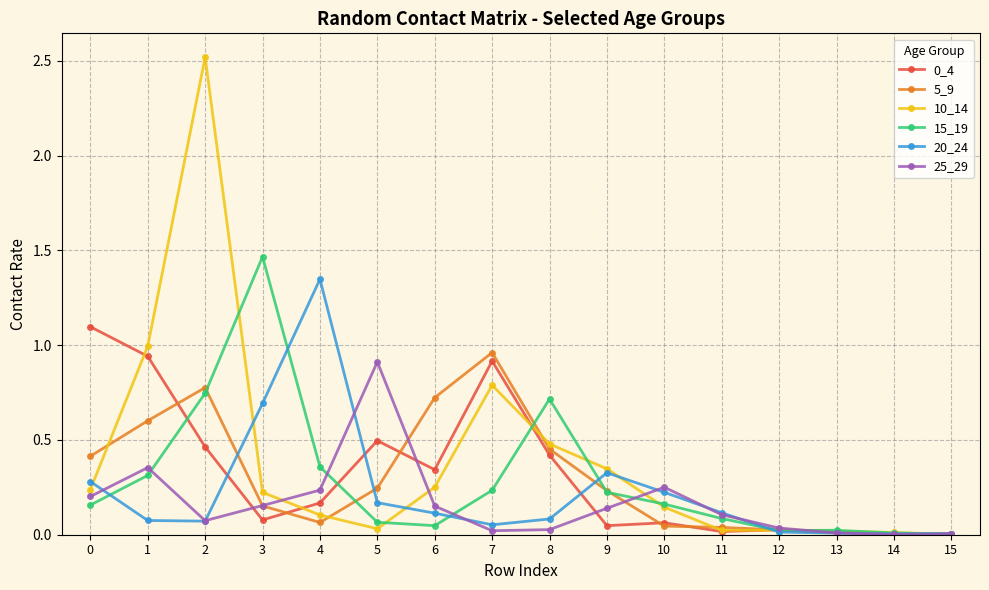

Which series has the widest spread of values?

10_14